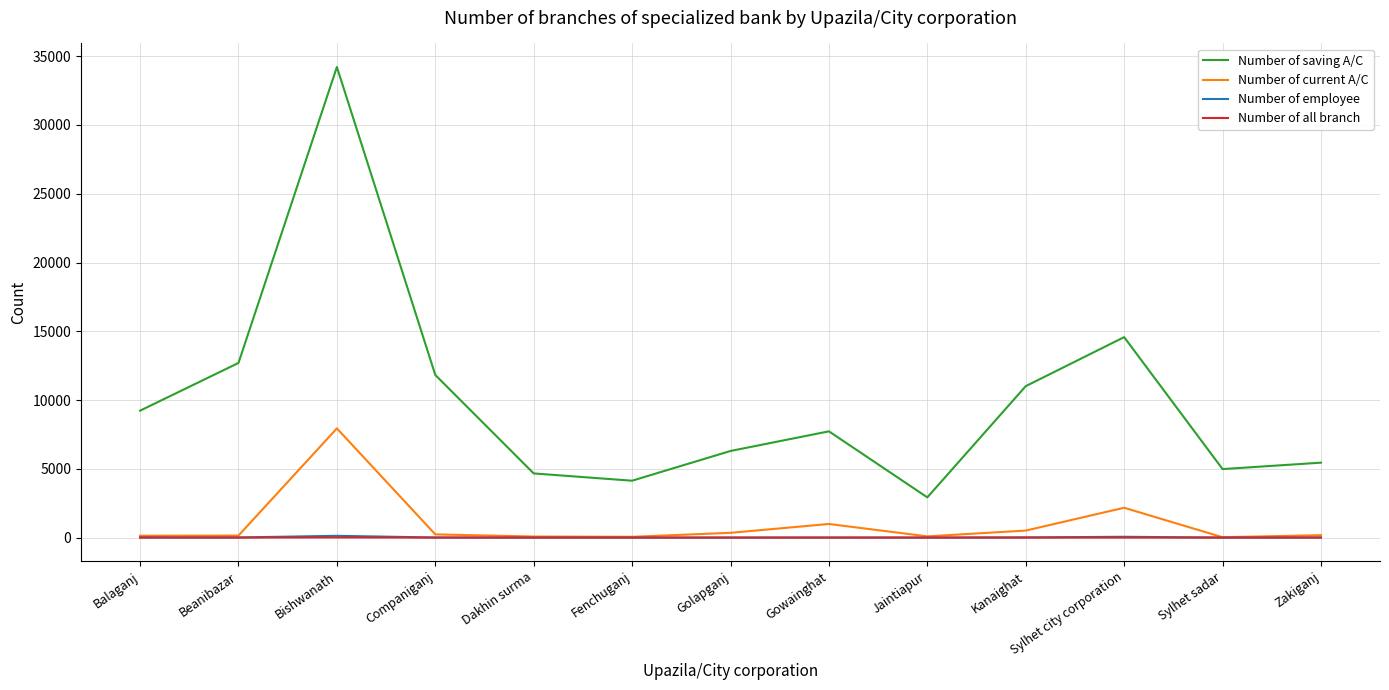

The Number of saving A/C series shows 10937 at Golapganj. True or false?

False